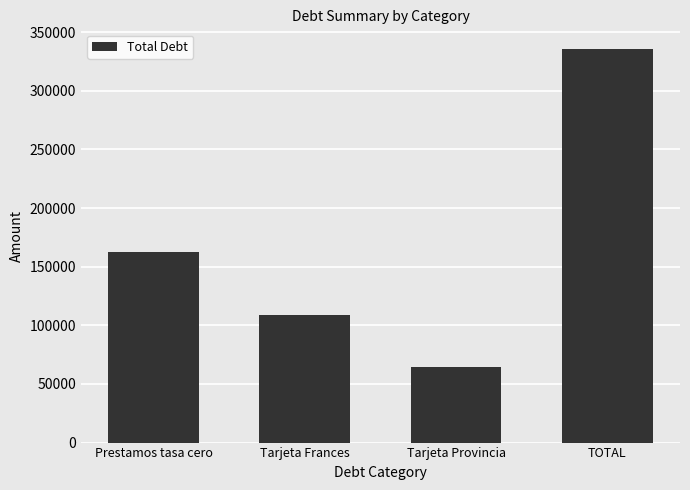

At which label does the data first exceed 162381?

Prestamos tasa cero